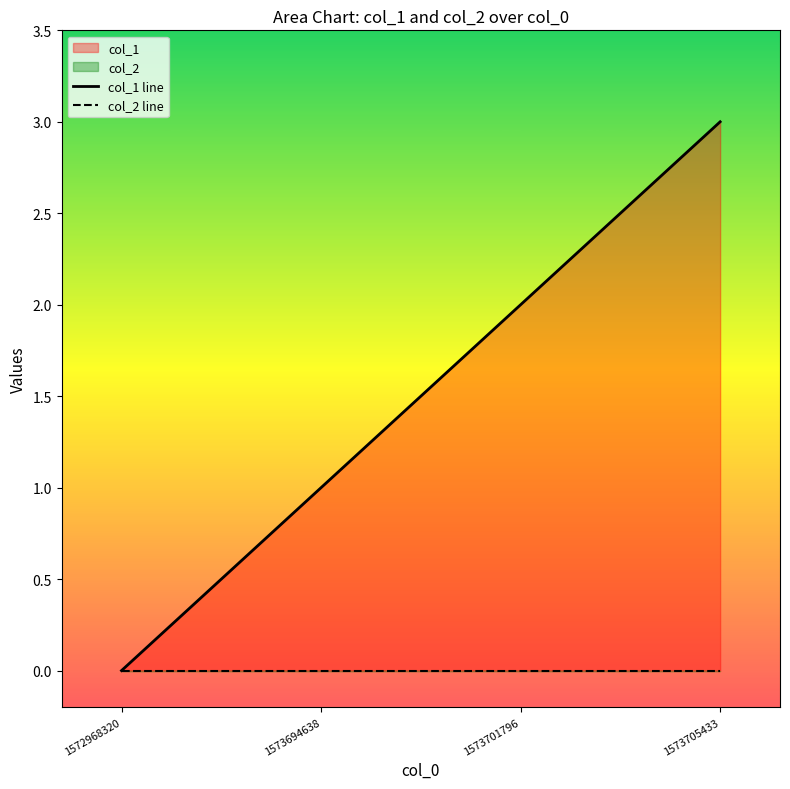

Reading left to right, what are all the values shown in this chart?

col_1 line: 0	1	2	3
col_2 line: 0	0	0	0